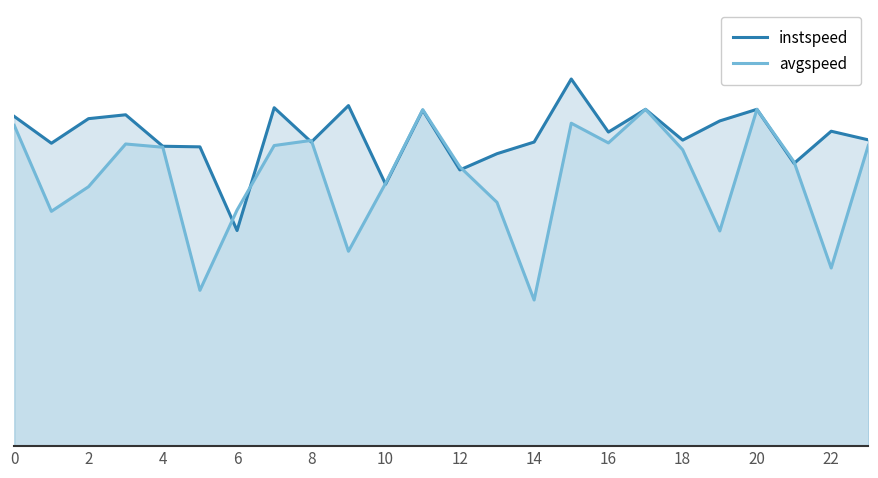

Does the chart have visible grid lines?

No